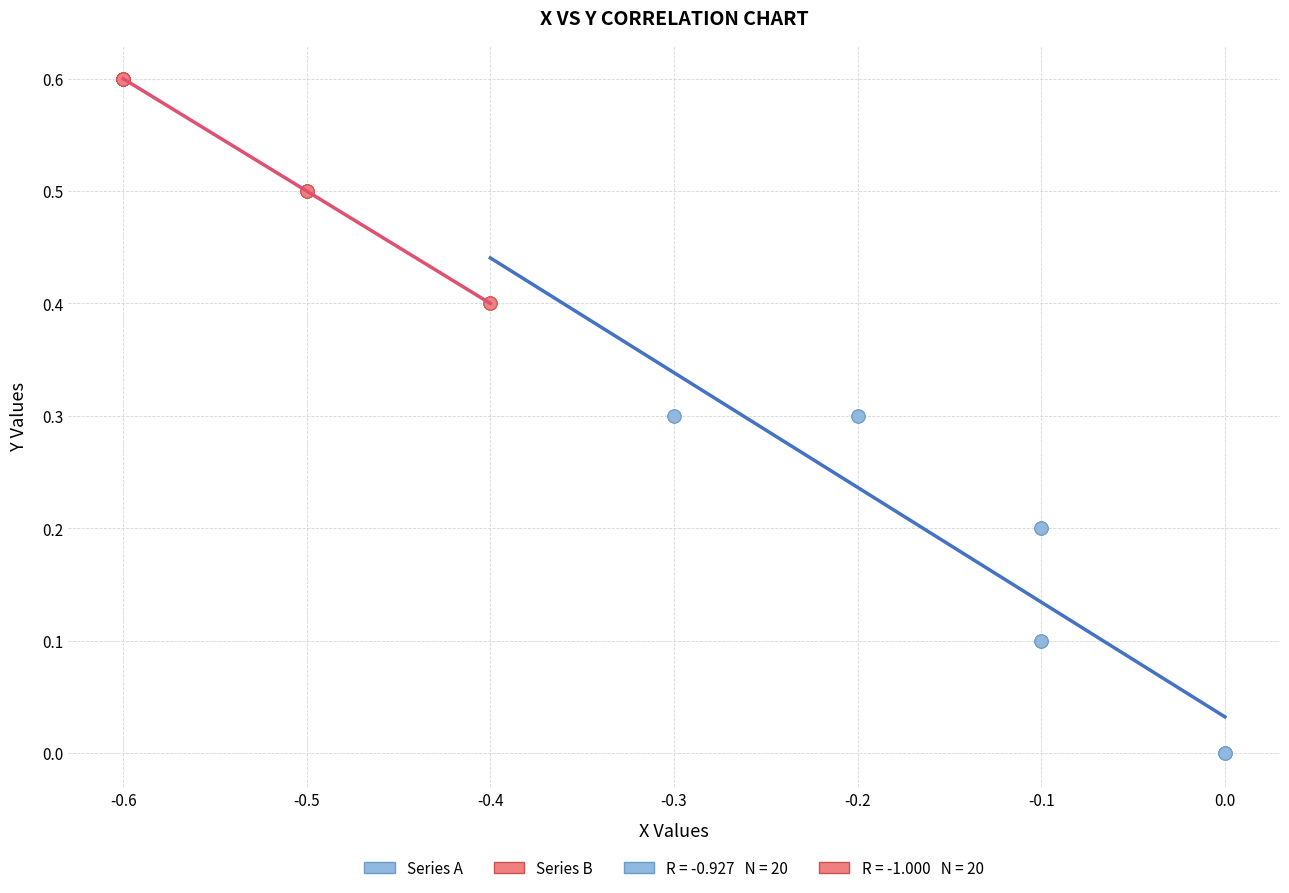

Which series has the largest Y range (max minus min)?

Series A